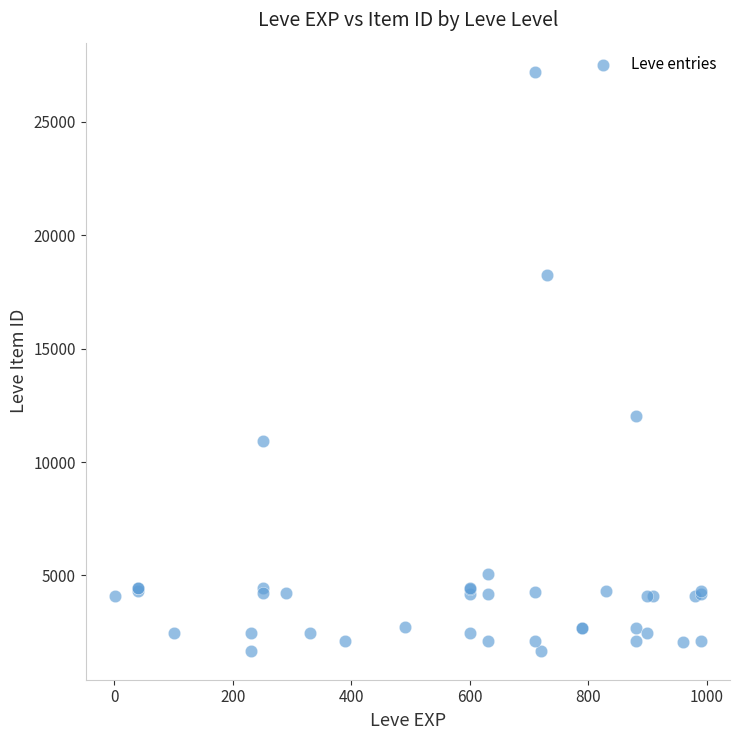

What Y value in the scatter plot is closest to 14448?

12018